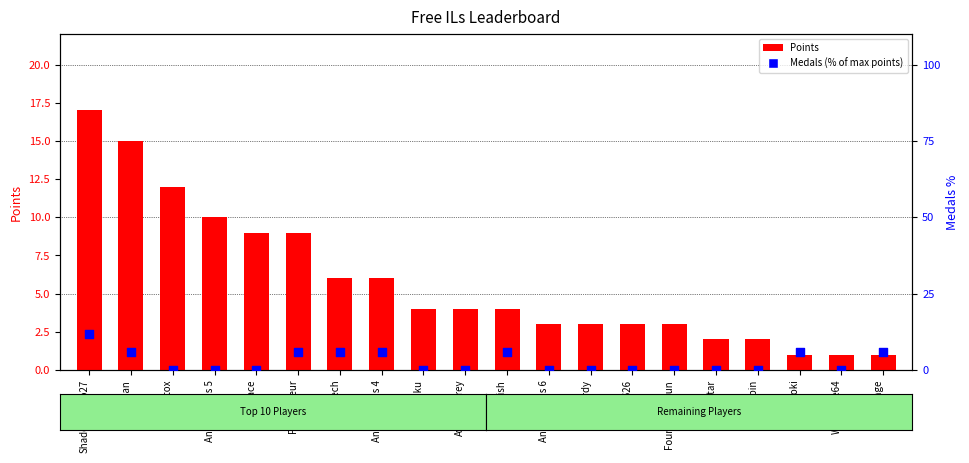

What are all the series names shown in the legend?

Points, Medals (% of max points)